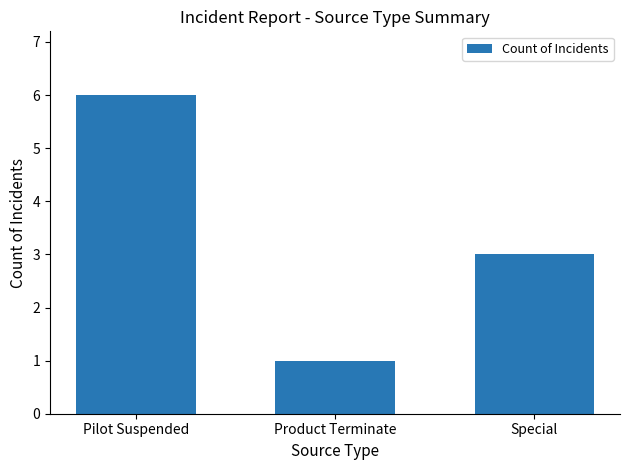

Between Special and Pilot Suspended, which is larger?

Pilot Suspended